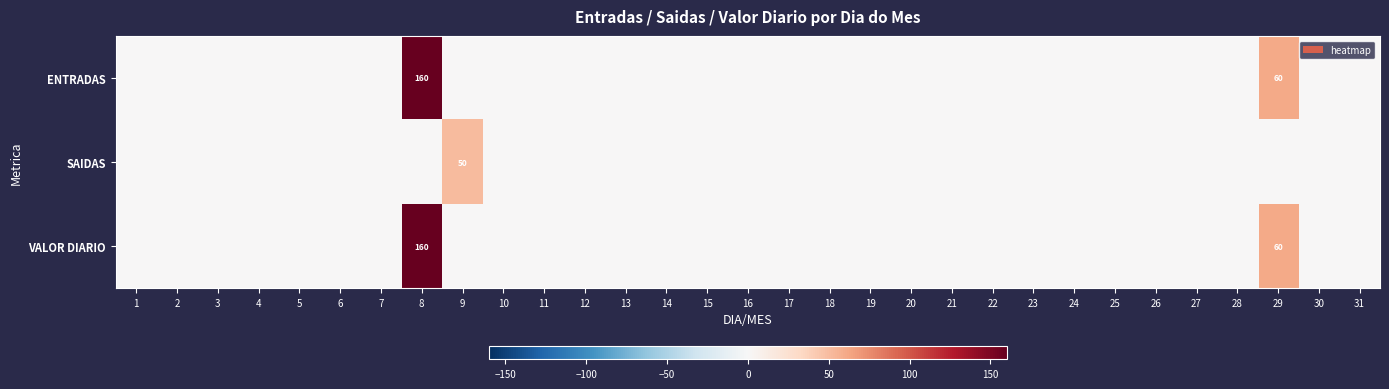

What is the difference between the maximum and minimum values in the ENTRADAS series?

160